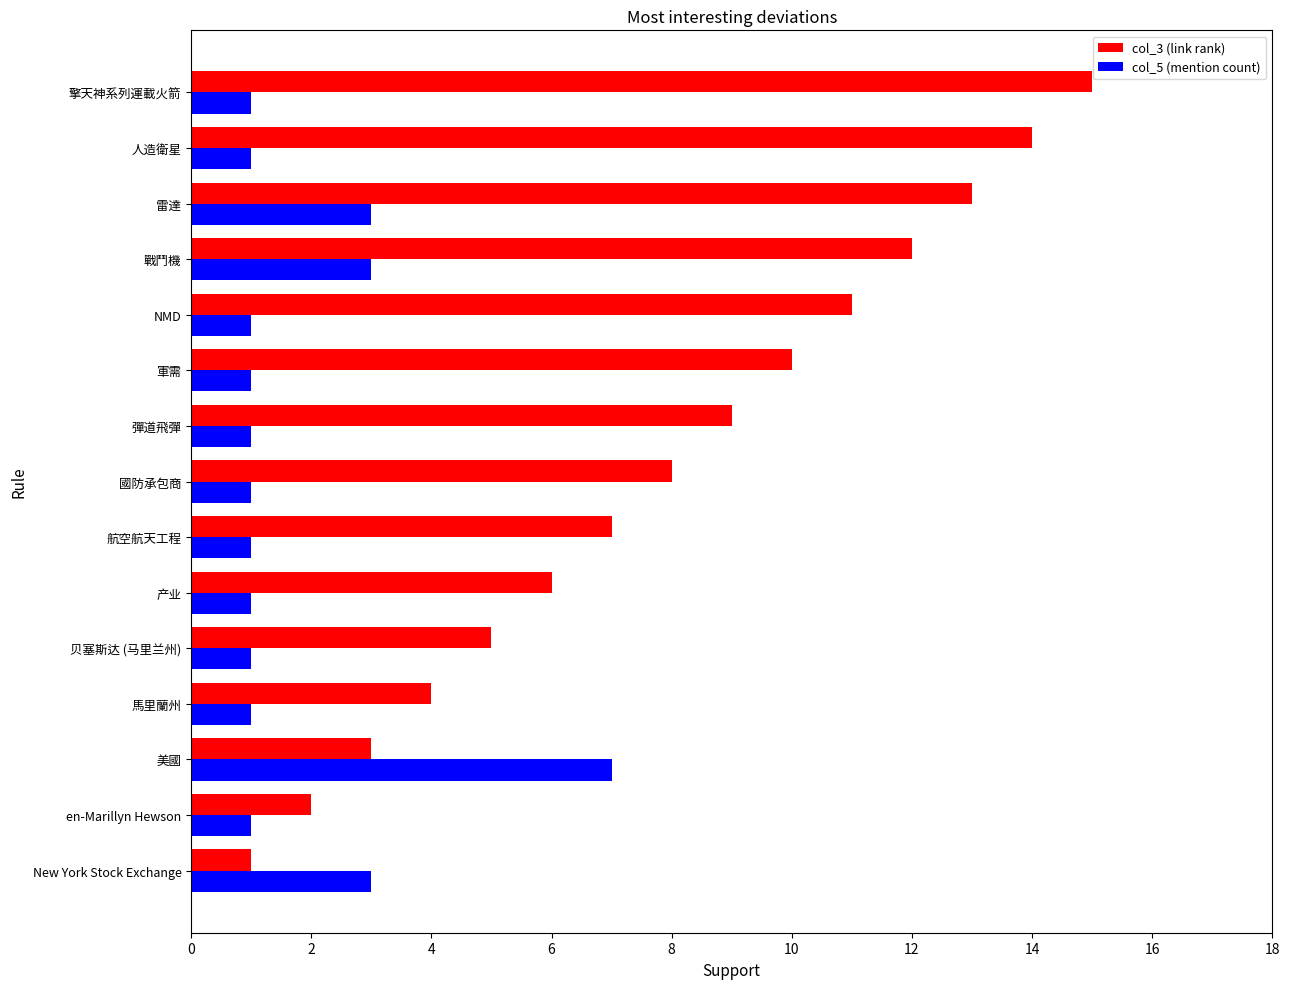

Is it true that col_5 (mention count) equals 2 at 贝塞斯达 (马里兰州)?

False